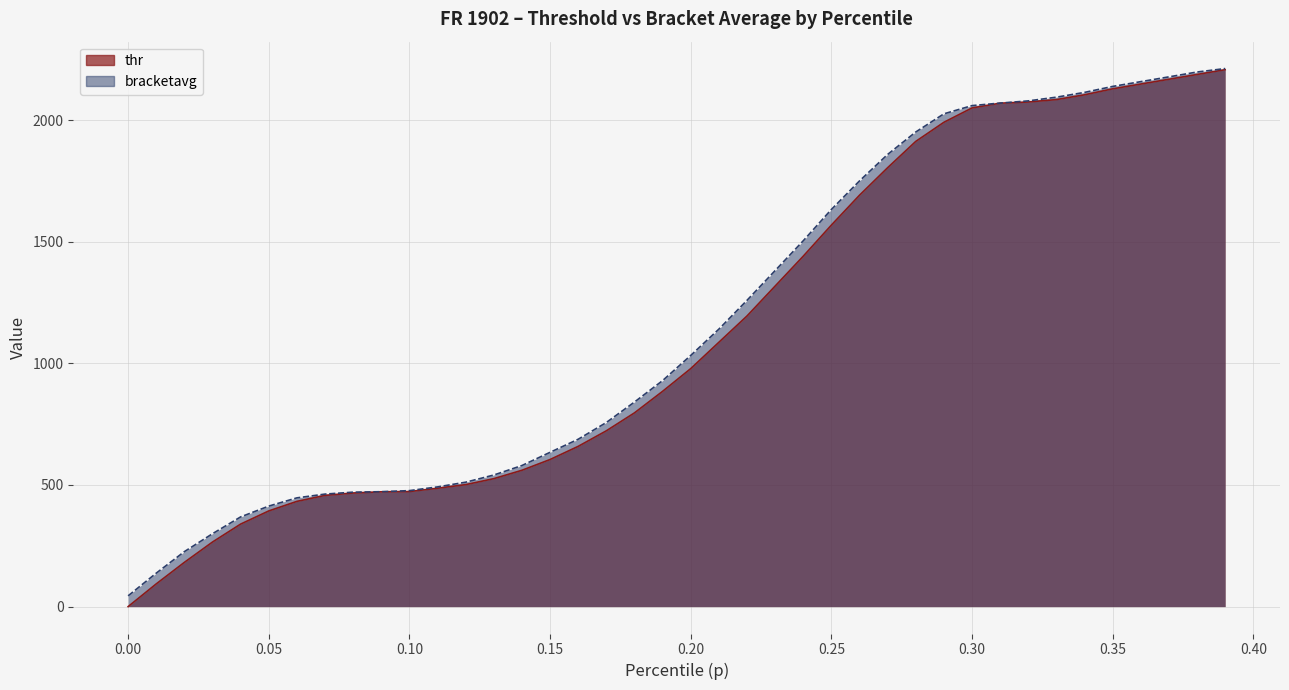

Reading left to right, extract all data points from this chart.

thr: 0.0=0.0	0.01=93.4	0.02=181.9	0.03=265.4	0.04=339.1	0.05=393.2	0.06=432.5	0.07=457.1	0.08=466.9	0.09=471.8	0.1=472.8	0.11=486.6	0.12=501.3	0.13=525.9	0.14=560.3	0.15=604.6	0.16=658.6	0.17=722.5	0.18=796.2	0.19=884.7	0.2=978.1	0.21=1086.2	0.22=1194.4	0.23=1317.2	0.24=1440.1	0.25=1567.9	0.26=1690.8	0.27=1803.8	0.28=1912.0	0.29=1990.6	0.3=2049.6	0.31=2069.2	0.32=2074.2	0.33=2084.0	0.34=2103.6	0.35=2128.2	0.36=2147.9	0.37=2167.5	0.38=2187.2	0.39=2206.9
bracketavg: 0.0=44.2	0.01=137.5	0.02=225.9	0.03=299.6	0.04=368.6	0.05=413.1	0.06=447.0	0.07=462.5	0.08=470.4	0.09=472.3	0.1=476.7	0.11=491.9	0.12=511.3	0.13=540.8	0.14=579.8	0.15=634.1	0.16=687.9	0.17=756.6	0.18=840.7	0.19=928.8	0.2=1032.2	0.21=1140.3	0.22=1258.7	0.23=1380.9	0.24=1503.5	0.25=1632.2	0.26=1749.5	0.27=1858.4	0.28=1950.7	0.29=2025.4	0.3=2059.2	0.31=2069.6	0.32=2078.6	0.33=2093.9	0.34=2113.5	0.35=2138.1	0.36=2157.7	0.37=2177.4	0.38=2197.3	0.39=2211.5